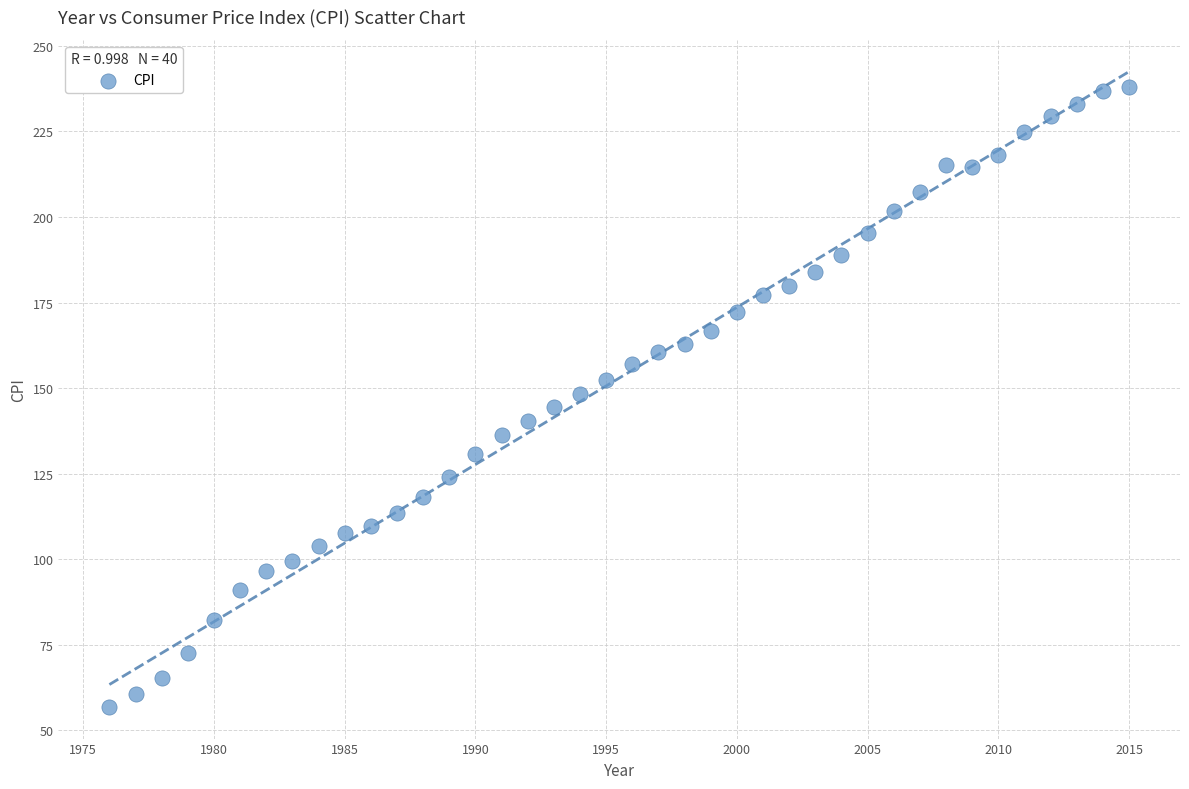

What is the range of X values (max minus min)?

39.0